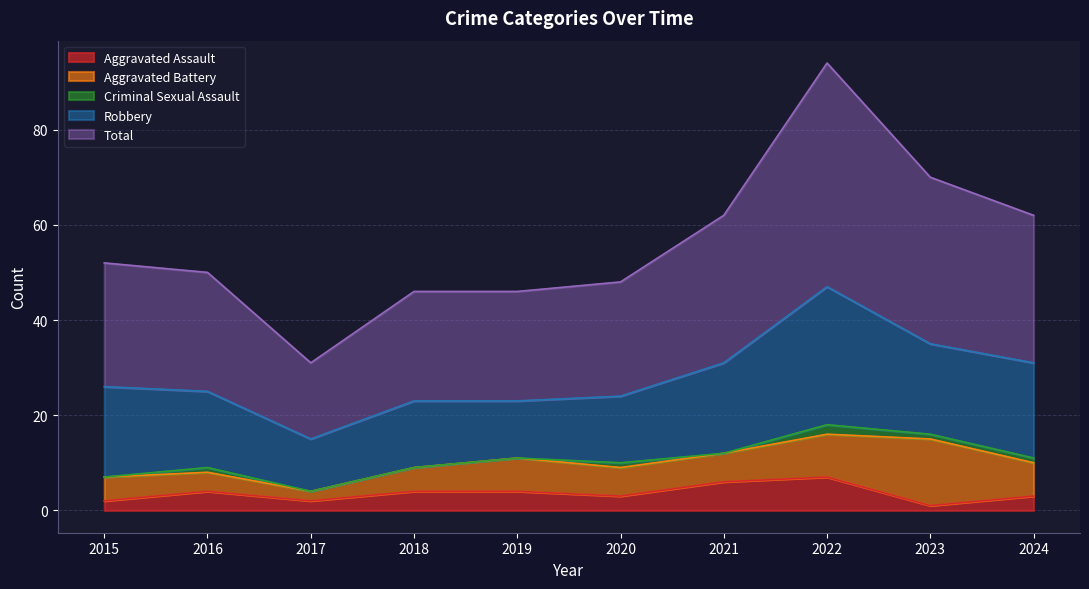

True or false: Aggravated Assault and Criminal Sexual Assault cross at least once.

False